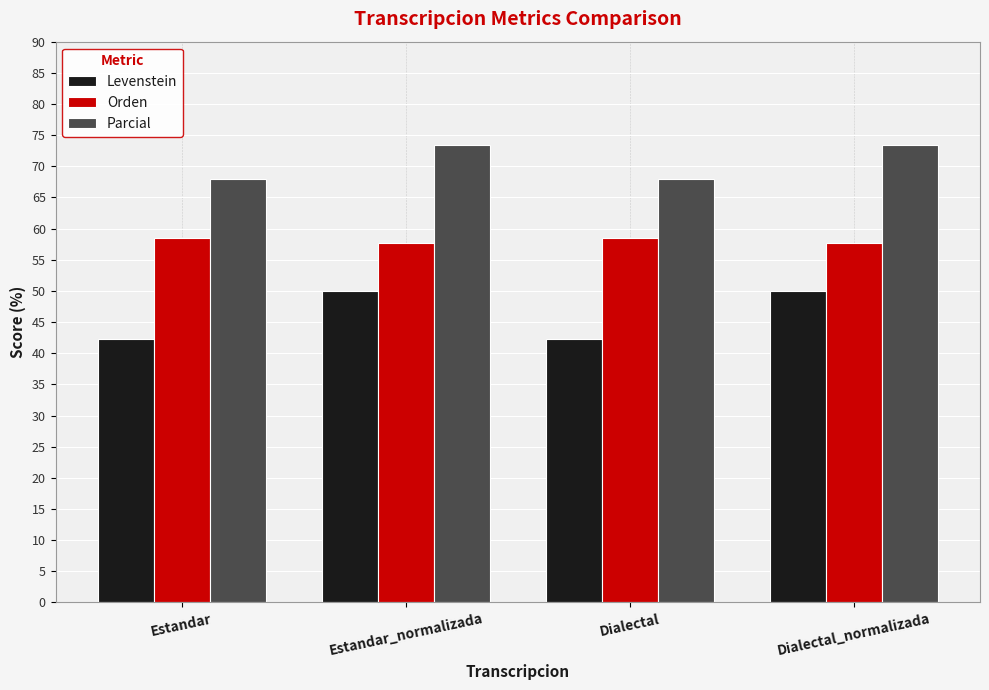

What is the difference between the highest and lowest values at Dialectal_normalizada?

23.4